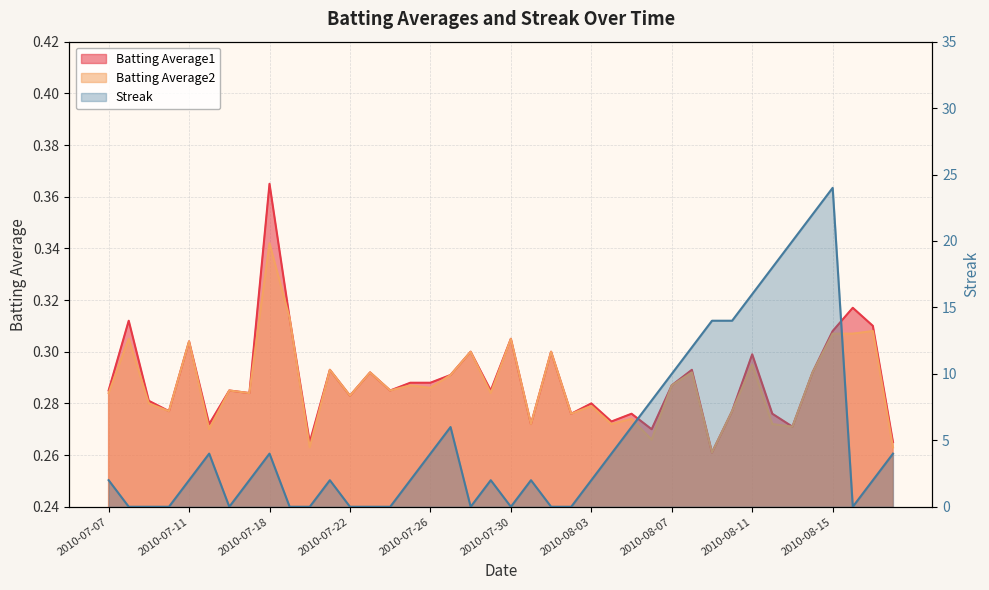

Rank the categories by Streak value from lowest to highest.

2010-07-08, 2010-07-09, 2010-07-10, 2010-07-16, 2010-07-19, 2010-07-20, 2010-07-22, 2010-07-23, 2010-07-24, 2010-07-28, 2010-07-30, 2010-08-01, 2010-08-02, 2010-08-16, 2010-07-07, 2010-07-11, 2010-07-17, 2010-07-21, 2010-07-25, 2010-07-29, 2010-07-31, 2010-08-03, 2010-08-17, 2010-07-15, 2010-07-18, 2010-07-26, 2010-08-04, 2010-08-18, 2010-07-27, 2010-08-05, 2010-08-06, 2010-08-07, 2010-08-08, 2010-08-09, 2010-08-10, 2010-08-11, 2010-08-12, 2010-08-13, 2010-08-14, 2010-08-15